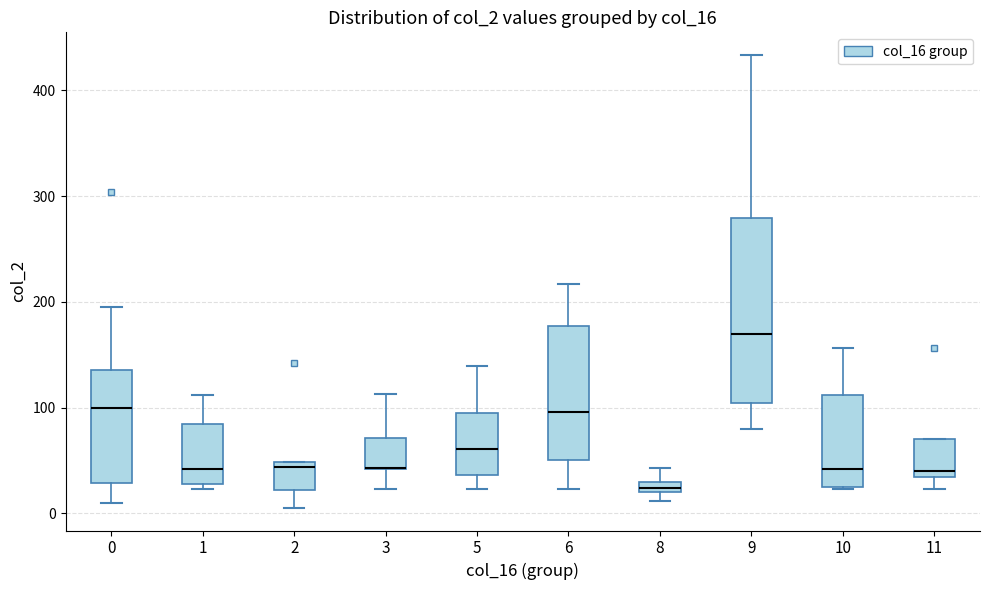

Where does the lower whisker of the box at x = 11 end on the y-axis? The values are not printed on the chart, so give them approximately, as read against the axis.

20